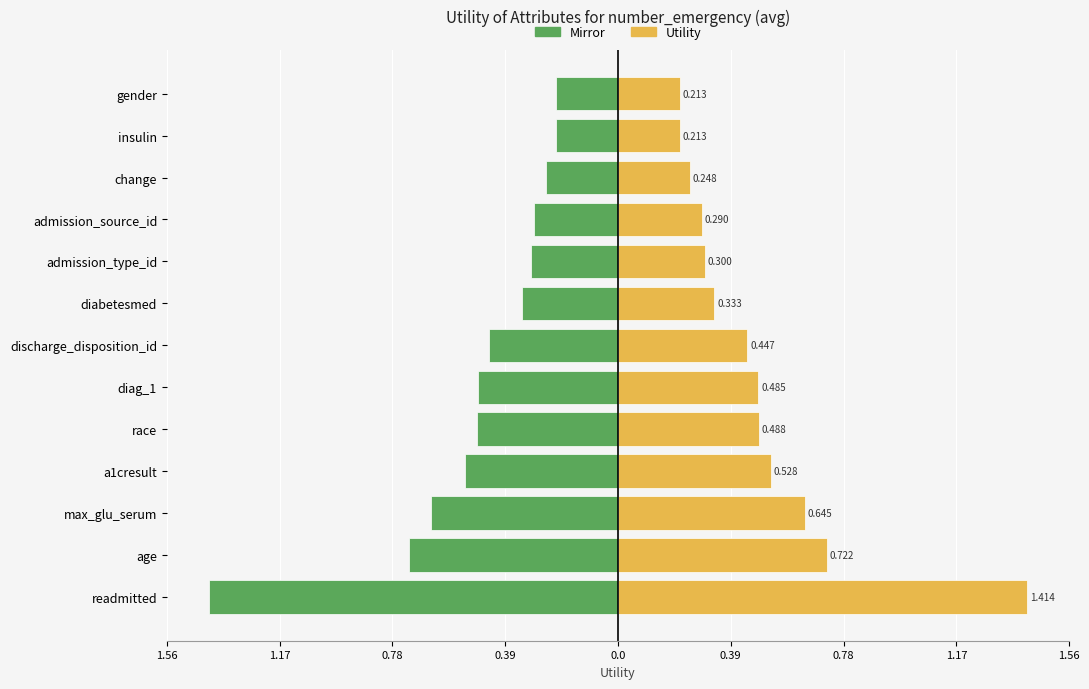

The Negative Utility (mirror) series shows -0.3 at gender. True or false?

False